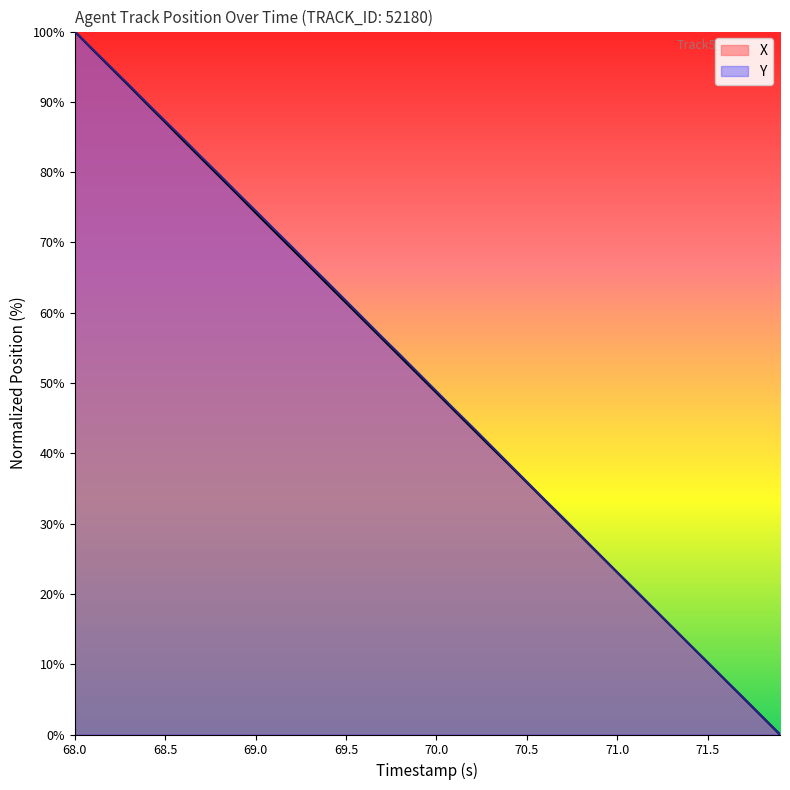

The Y series shows 37.6 at 69.5. True or false?

False